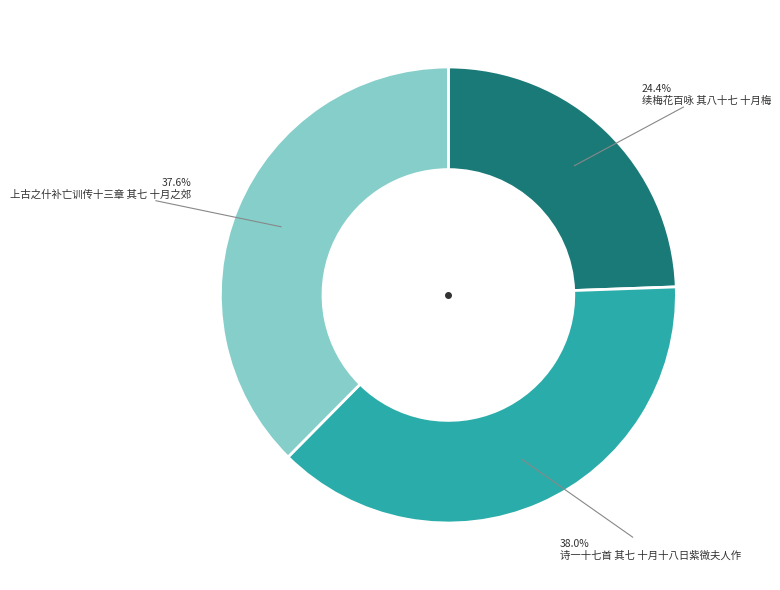

To the nearest percent, what is the combined percentage of 续梅花百咏 其八十七 十月梅 and 上古之什补亡训传十三章 其七 十月之郊?

62%